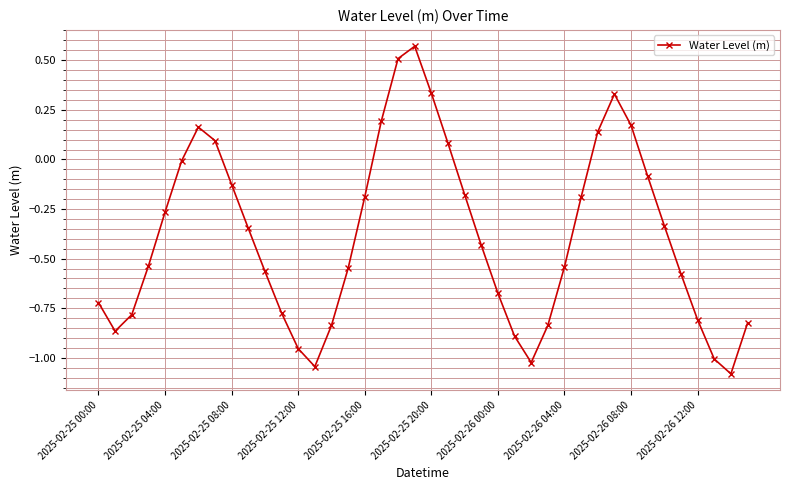

What is the difference between the maximum and second lowest values?

1.6